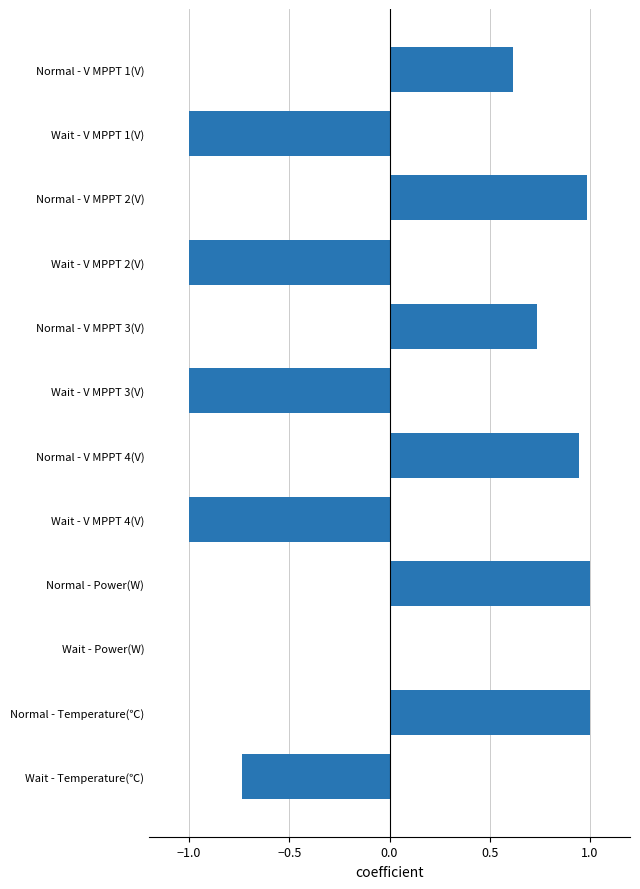

Are the bars horizontal?

Yes